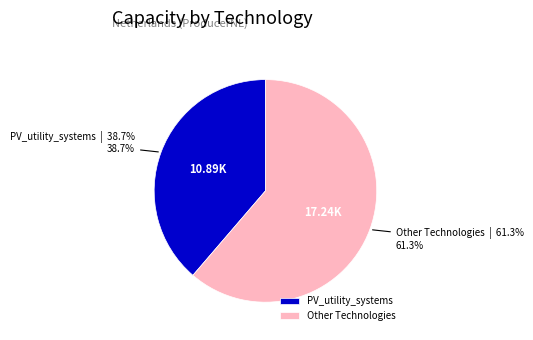

Does any single category account for the majority?

Yes